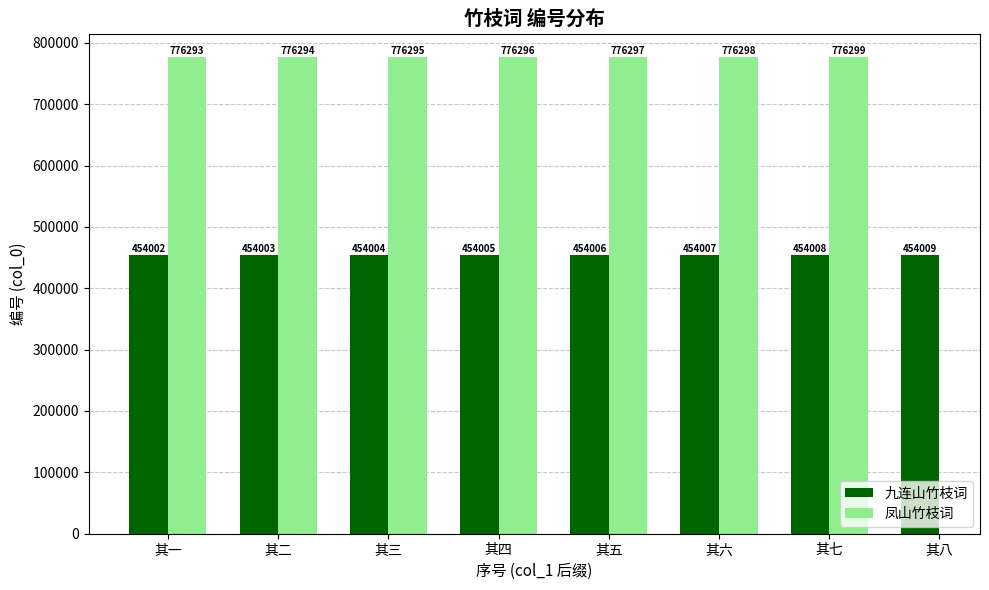

Which category has the lowest value across all series?

其一